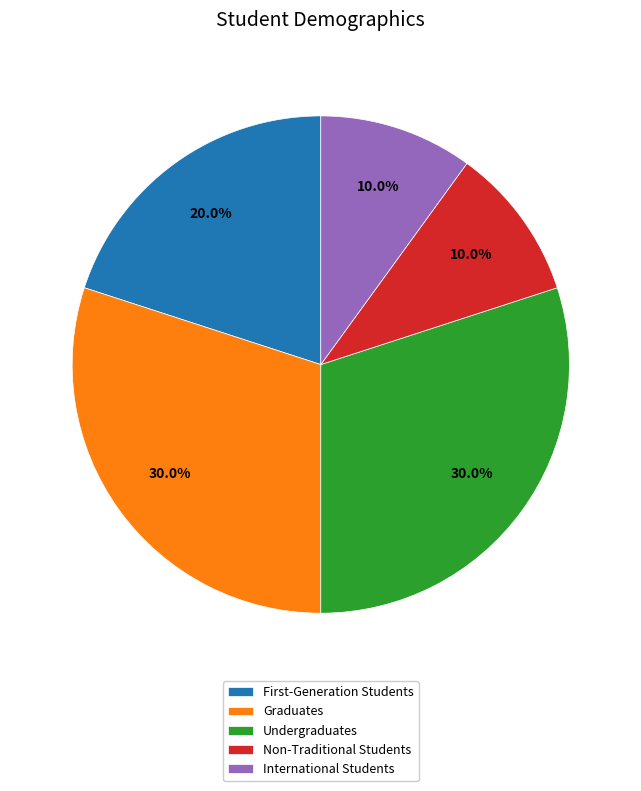

Is there any slice that represents more than half of the pie?

No